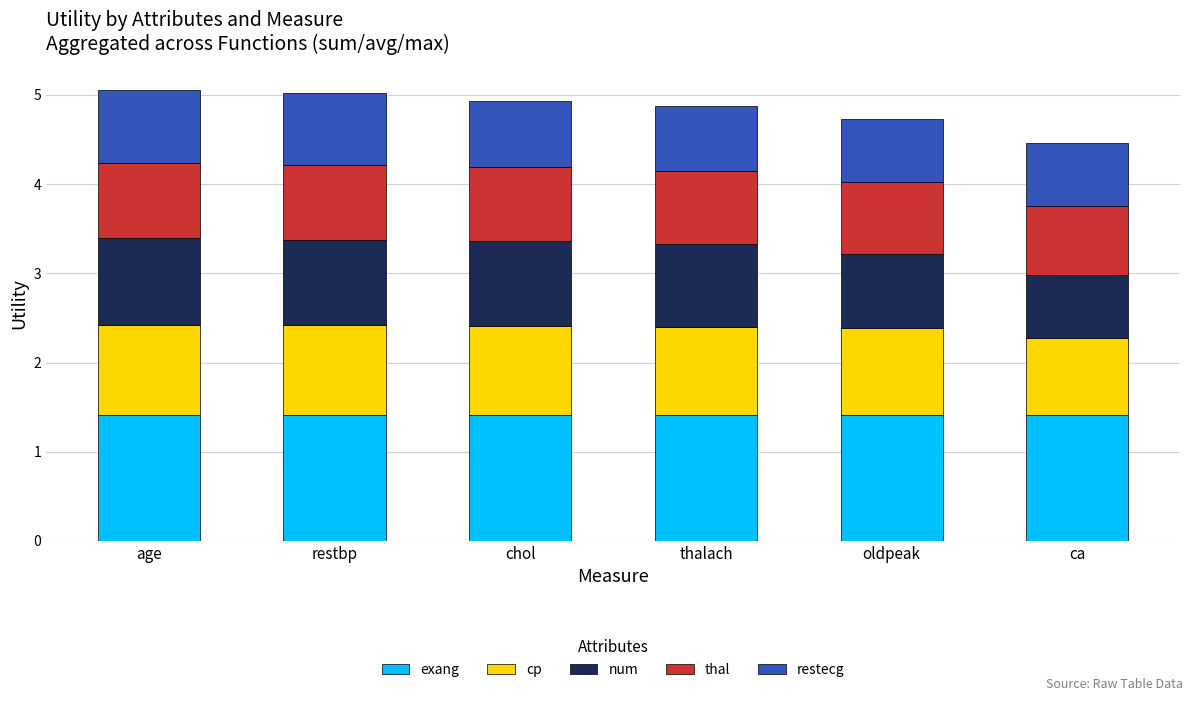

What are all the series names shown in the legend?

exang, cp, num, thal, restecg